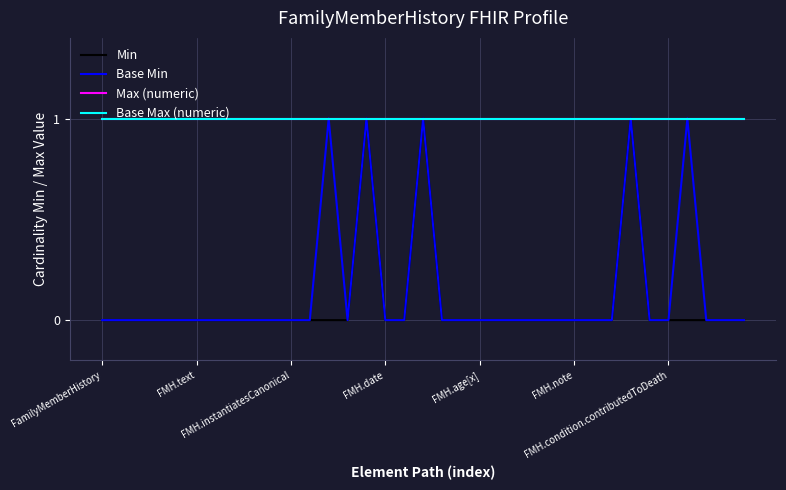

Does the chart have visible grid lines?

Yes